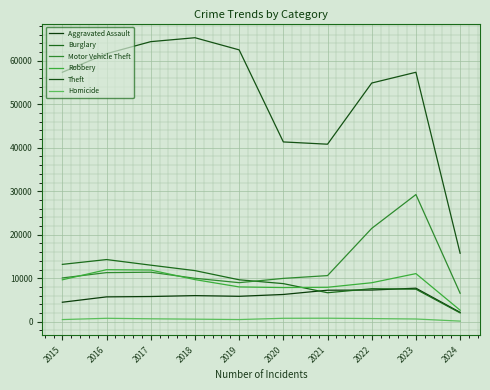

Rank the series at 2019 from lowest to highest value.

Homicide, Aggravated Assault, Robbery, Motor Vehicle Theft, Burglary, Theft